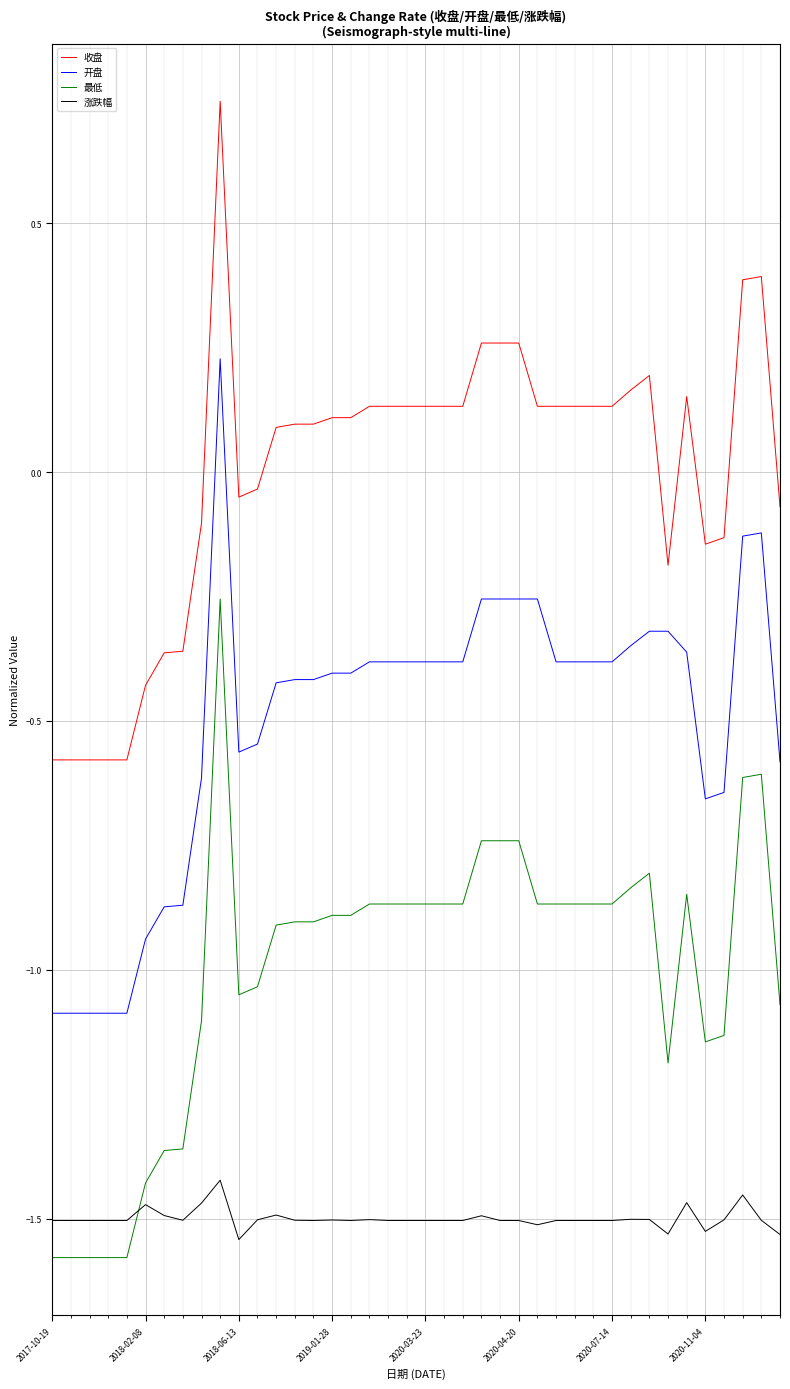

True or false: 开盘 and 最低 intersect in this chart.

False